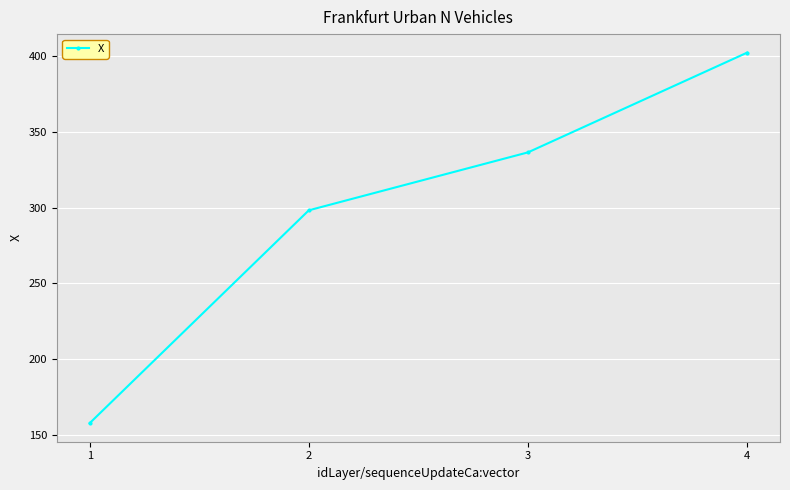

Read the value at 2.

298.3